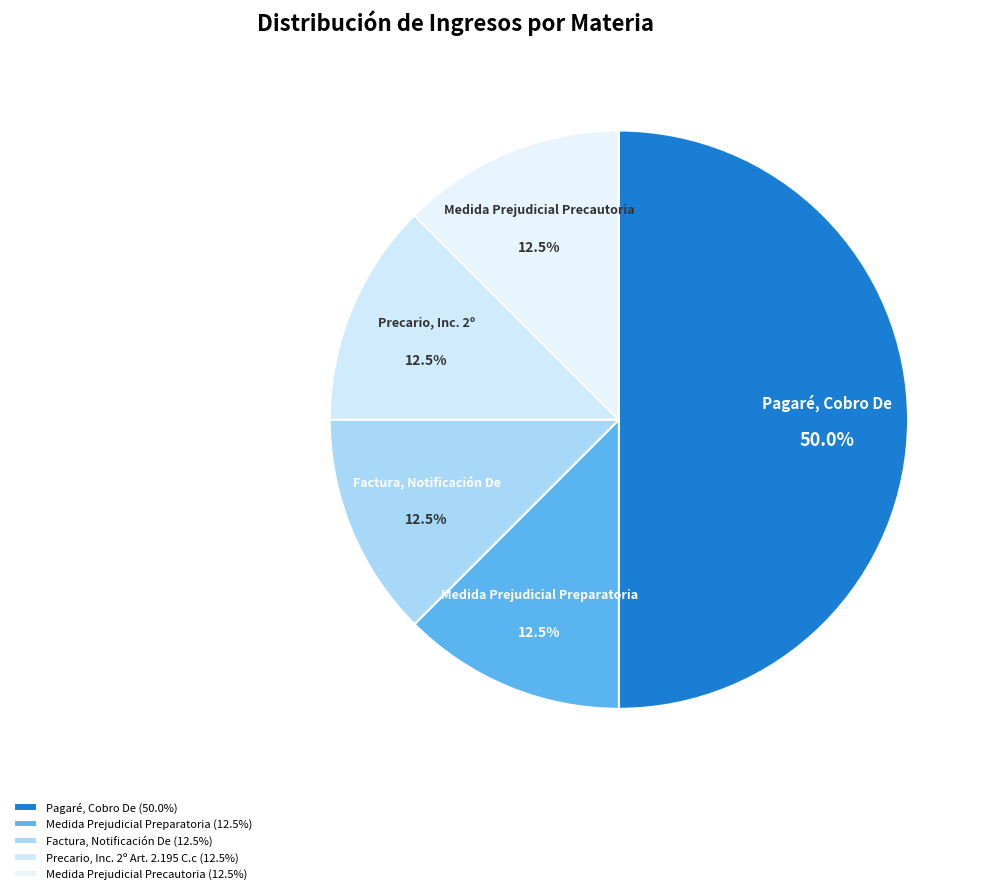

Is it true that Precario, Inc. 2º Art. 2.195 C.c is 21% of the pie?

False